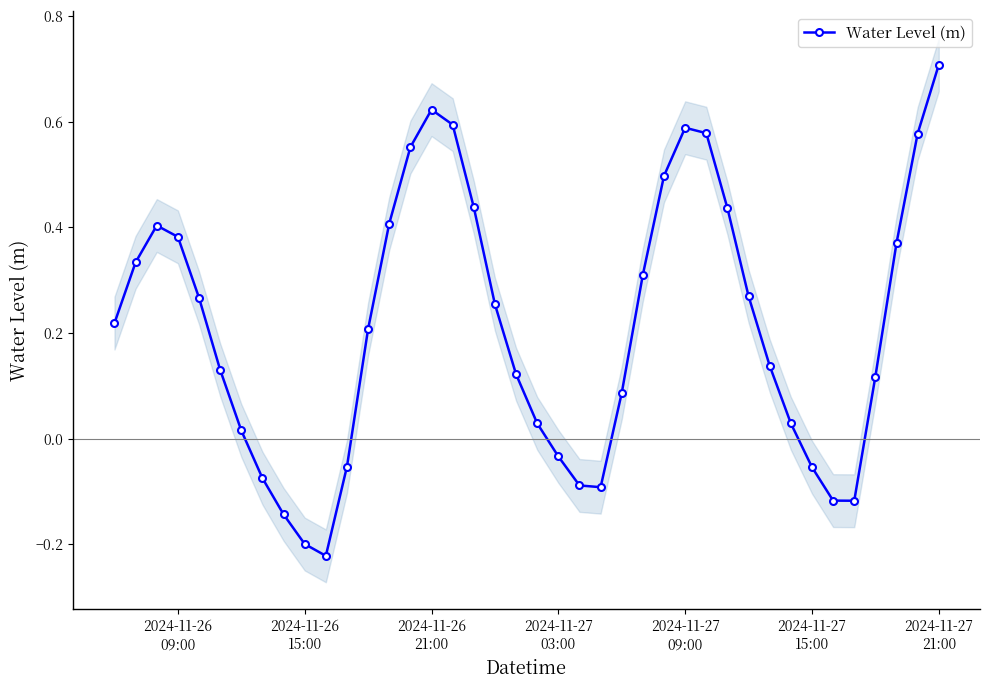

How many interior local peaks (higher than both neighbors) does the data have?

3